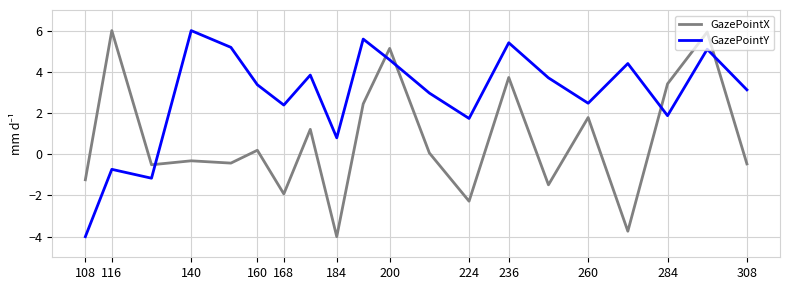

What is the maximum value shown in the chart?

6.0